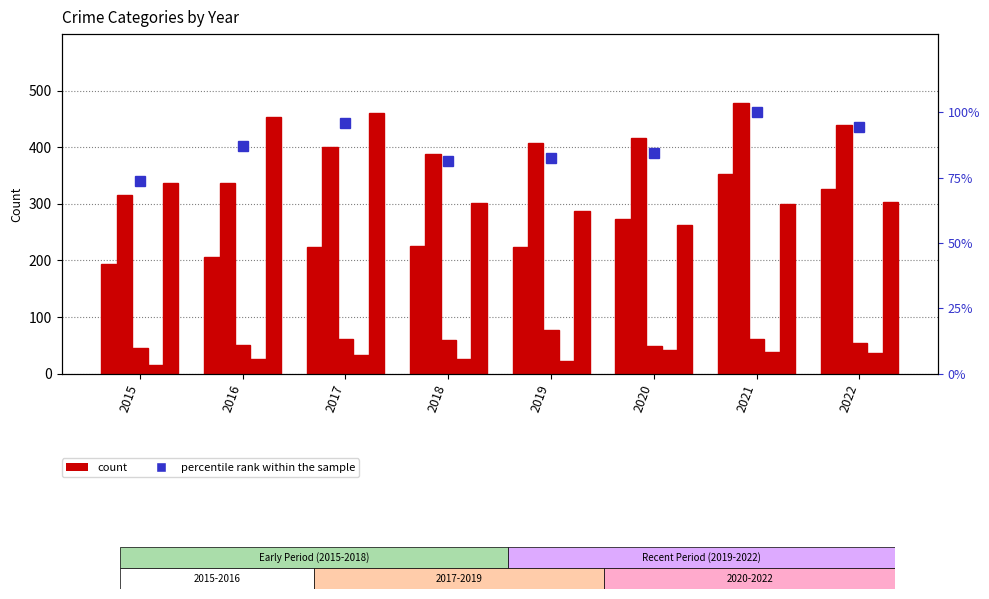

At which category does the chart reach its peak across all series?

2021